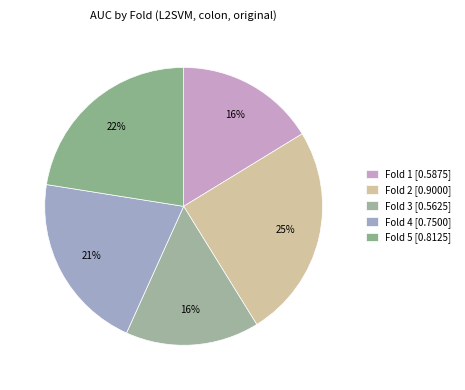

To the nearest percent, what is the difference between the largest and smallest slice percentages?

9%